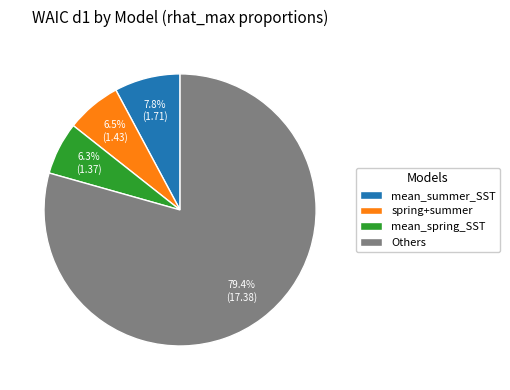

Does any single category account for the majority?

Yes